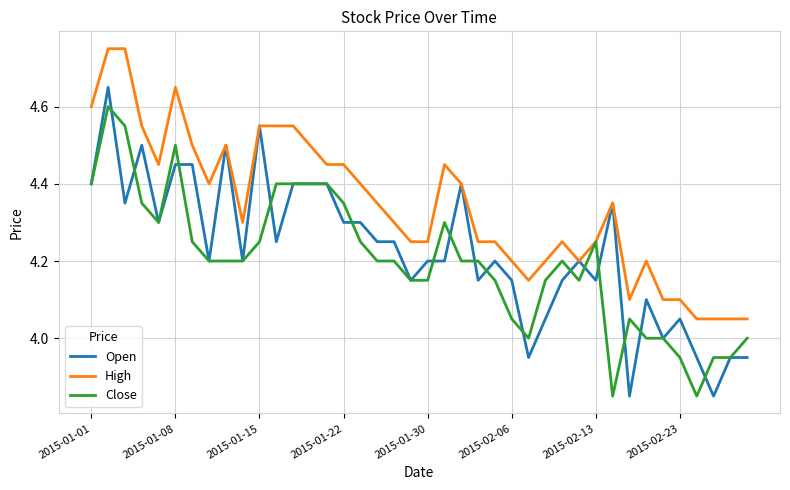

Which series has the largest total across all categories?

High